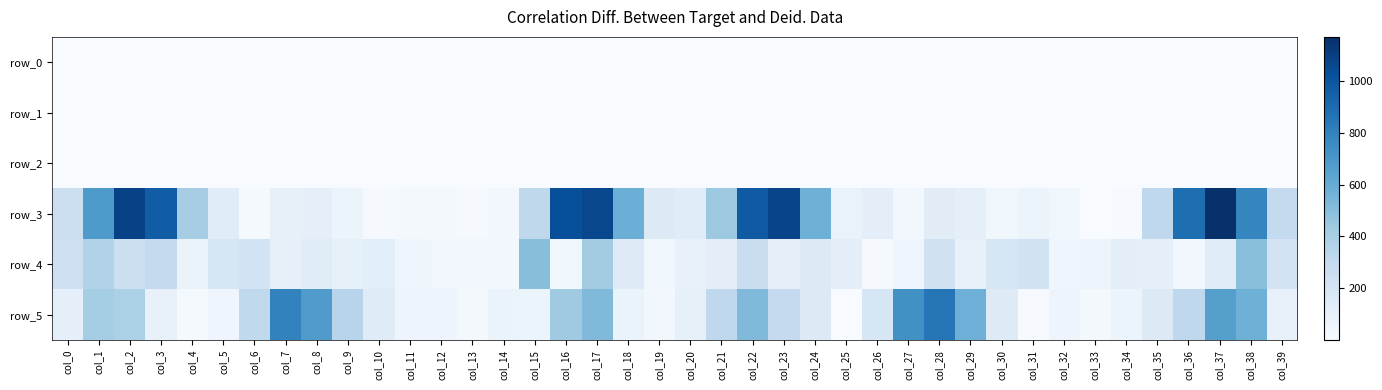

Which series has the largest total across all categories?

row_3